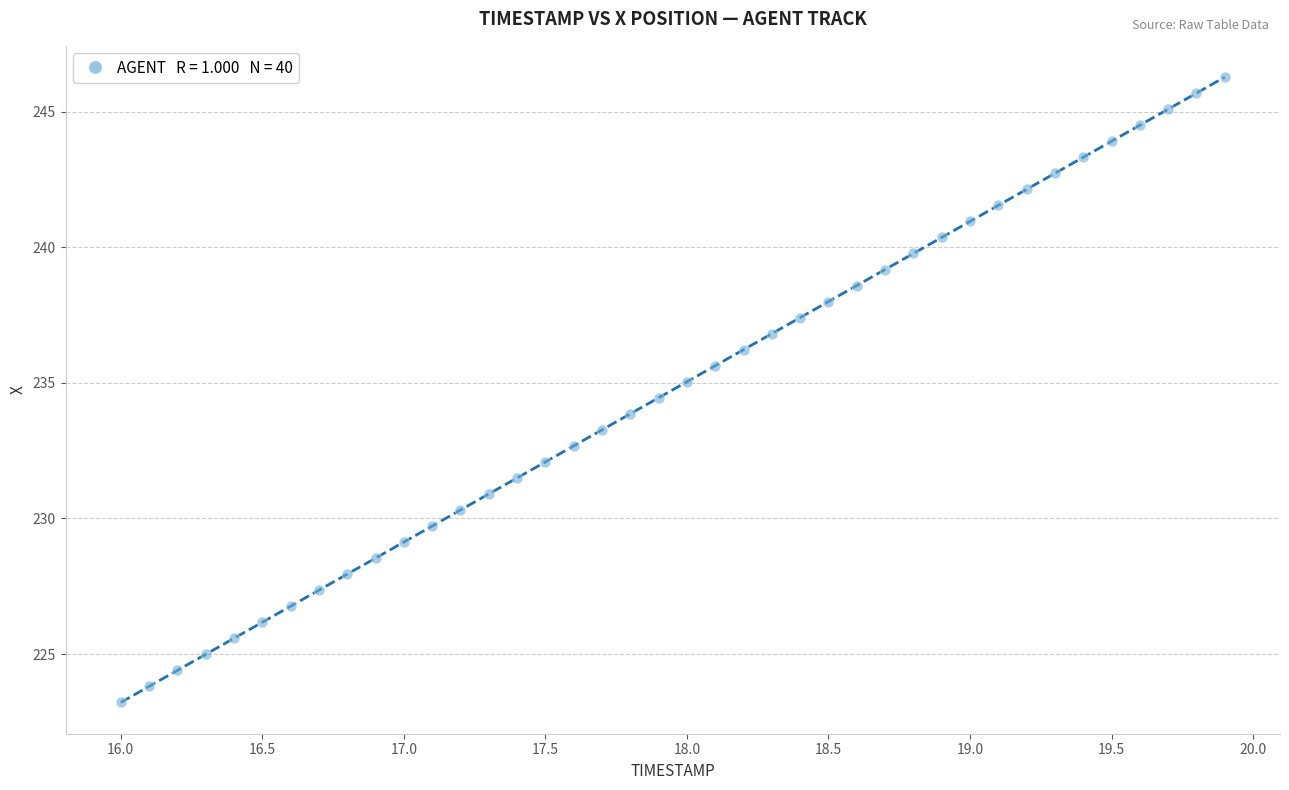

What is the range of X values (max minus min)?

3.9